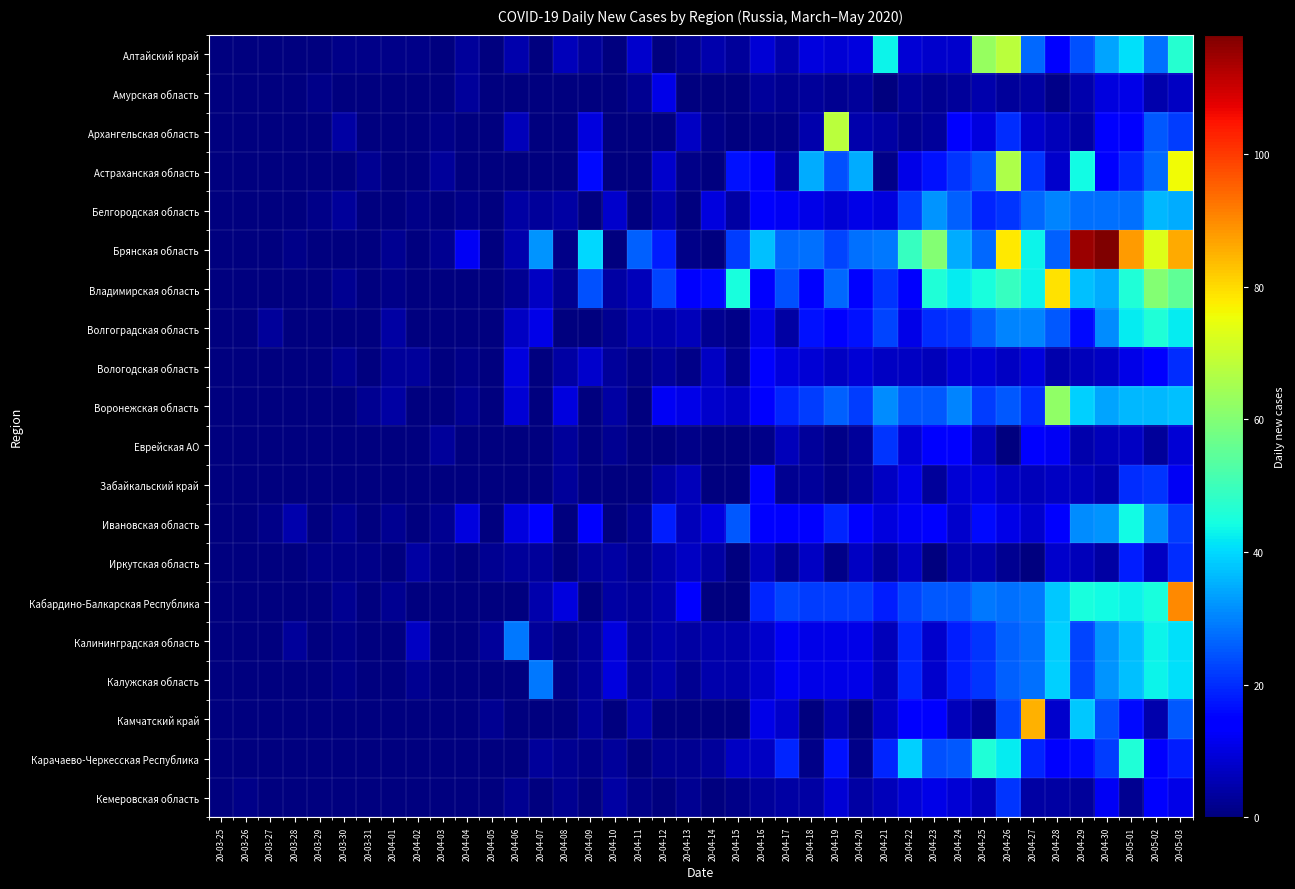

What is the difference between the highest and lowest values at 20-05-01?

86